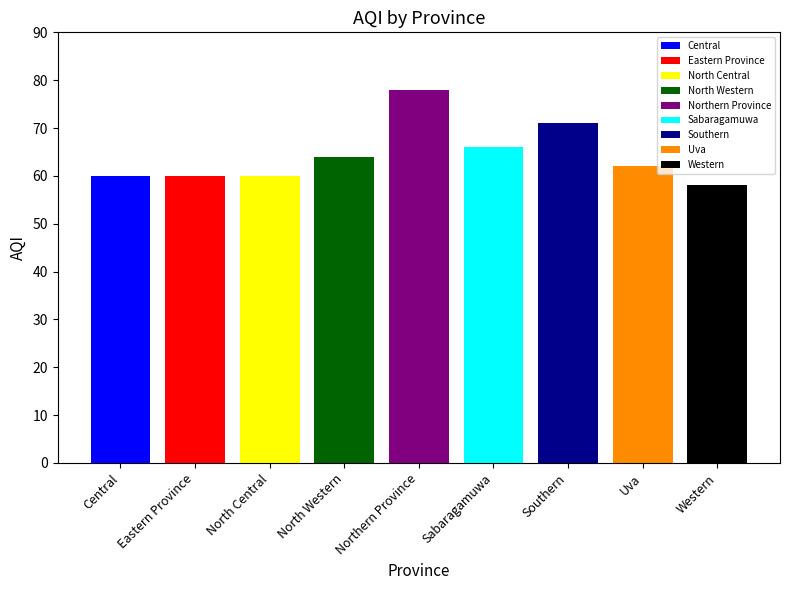

Count the number of values greater than 62.

4